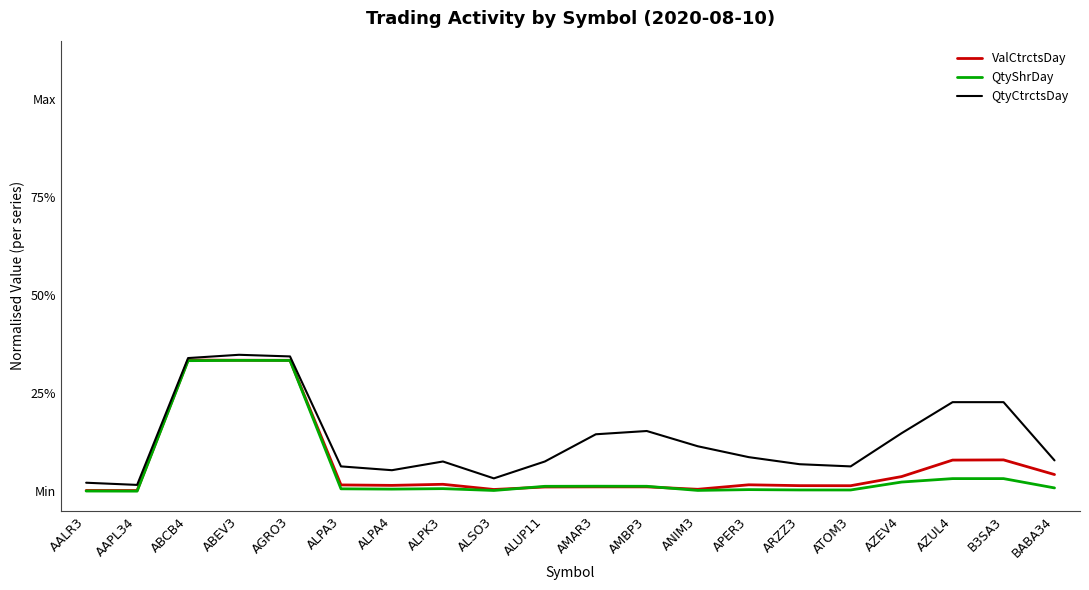

Does the chart have visible grid lines?

No